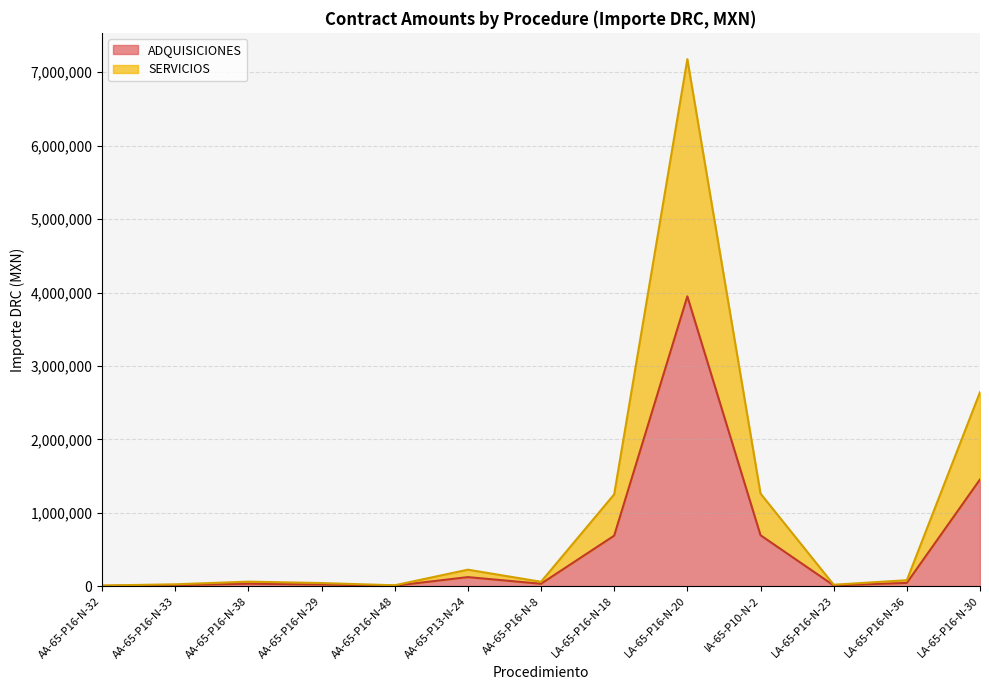

Is the value of SERVICIOS at LA-65-P16-N-36 greater than the value of ADQUISICIONES at AA-65-P16-N-33?

Yes